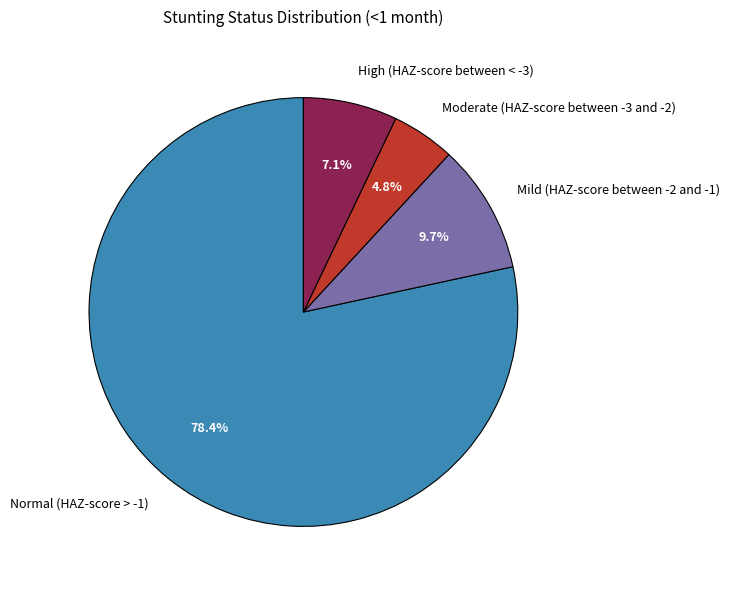

To the nearest percent, what is the average slice percentage?

25%